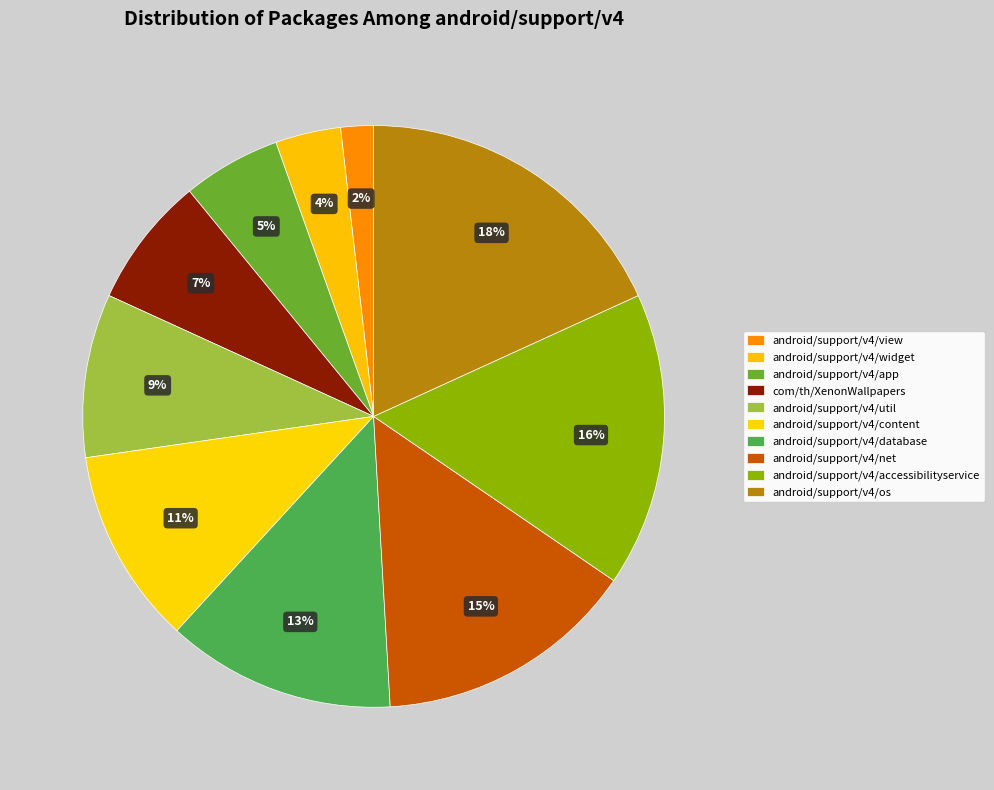

Is the sum of android/support/v4/net and com/th/XenonWallpapers greater than half?

No